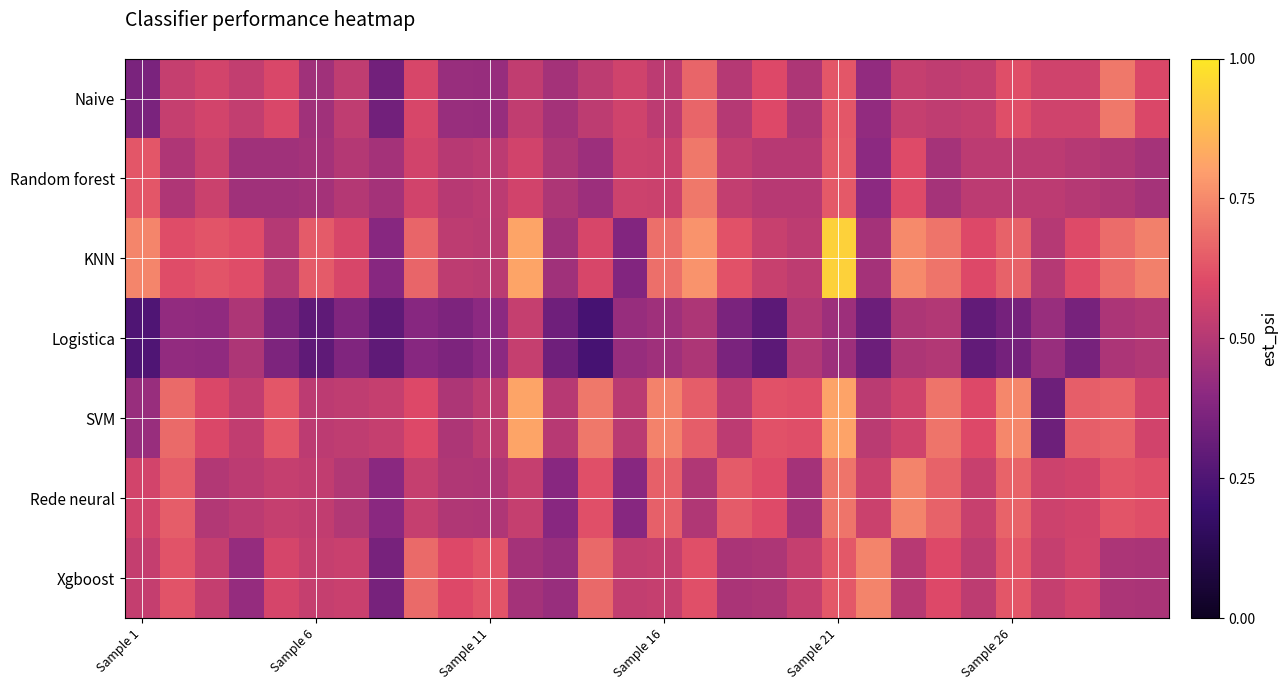

Which series has the widest spread of values?

KNN